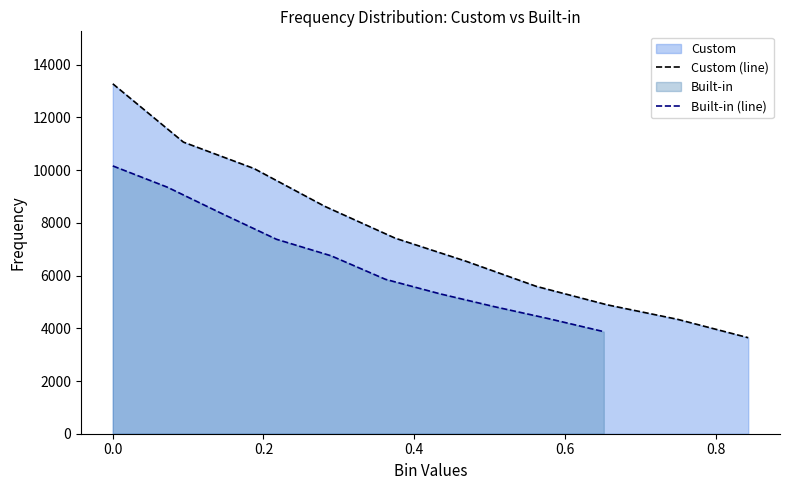

What is the approximate value of Custom (line) at 0.0, to the nearest 50?

13300